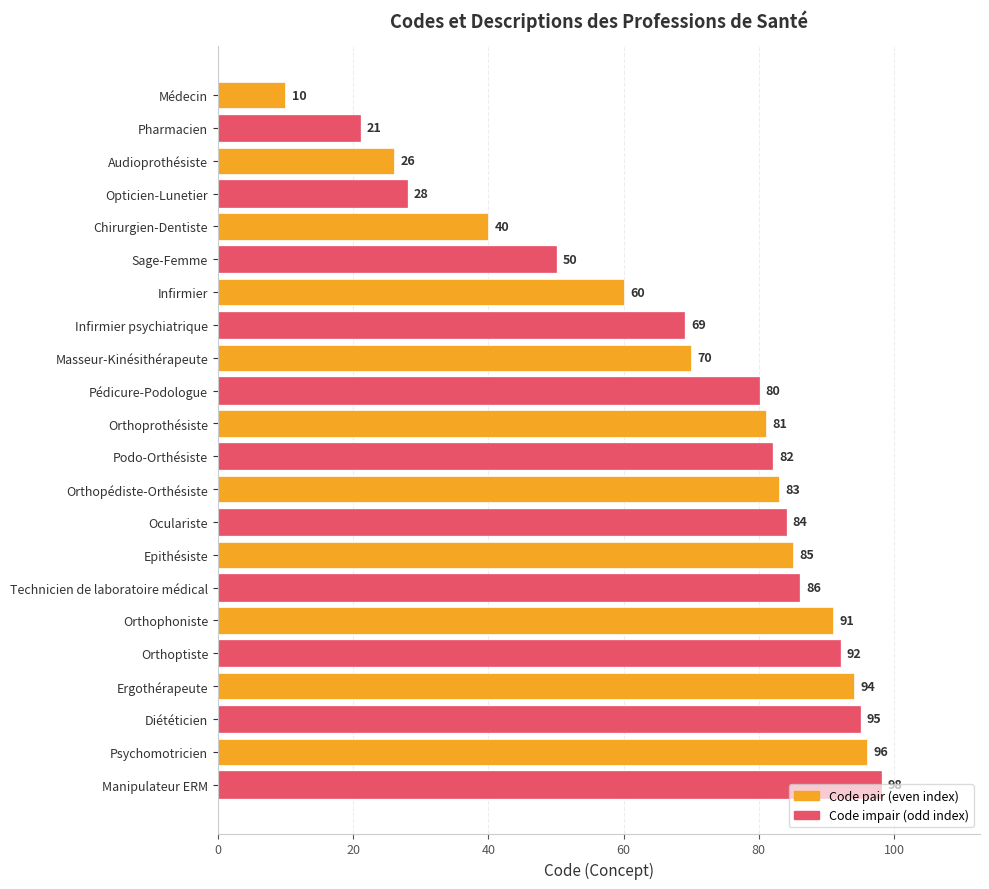

What is the ratio of the value at Oculariste to the value at Podo-Orthésiste?

1.0